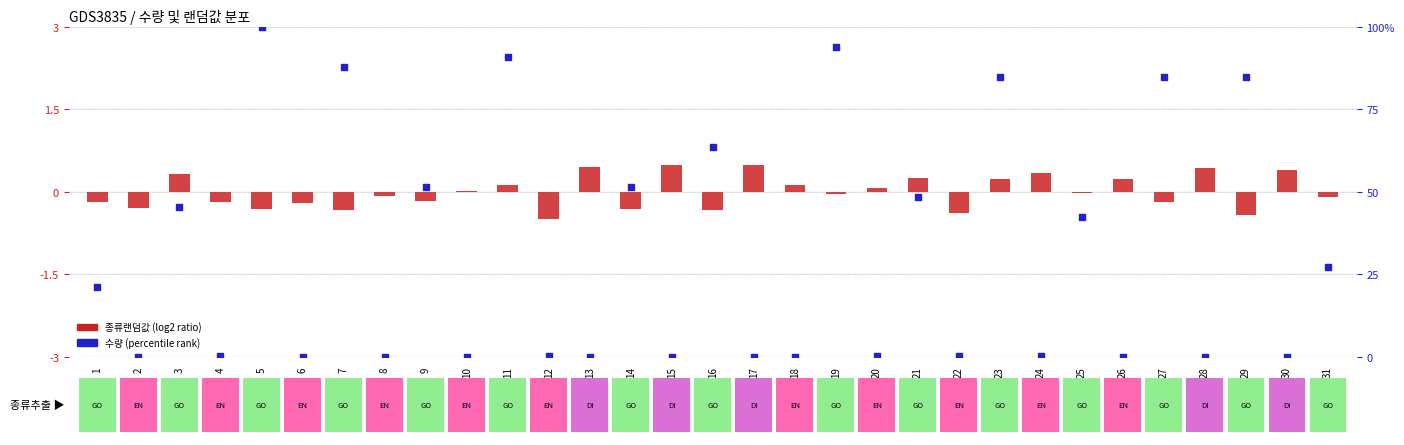

Which series contains the lowest Y value?

종류랜덤값 (centered)